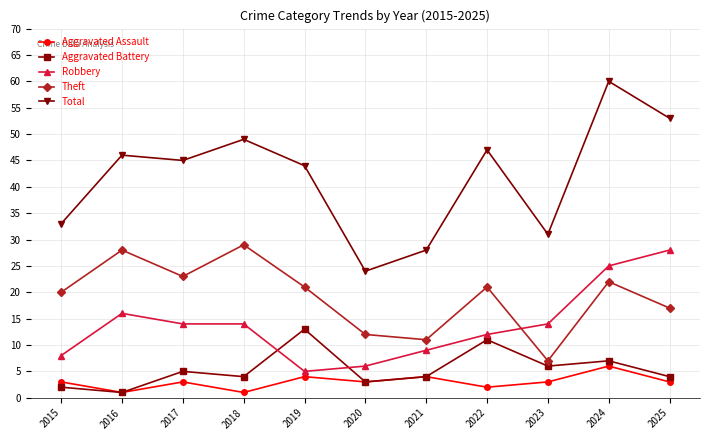

How many lines are shown in the chart?

5